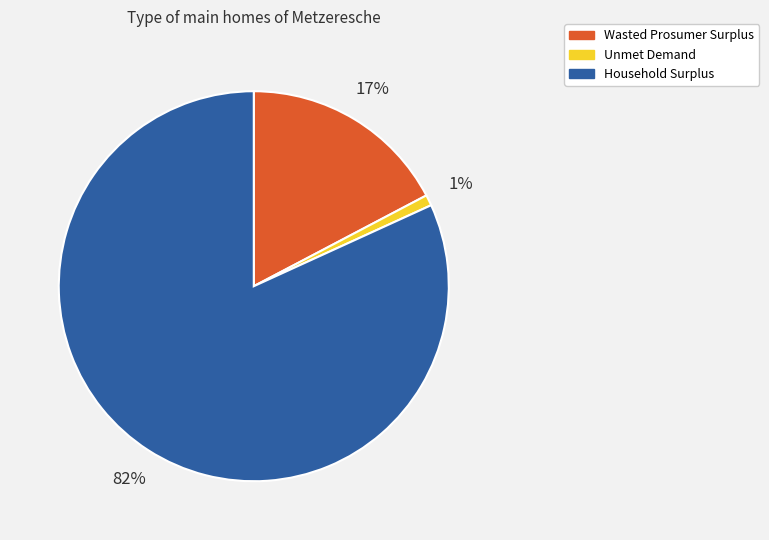

How many slices are in this pie chart?

3